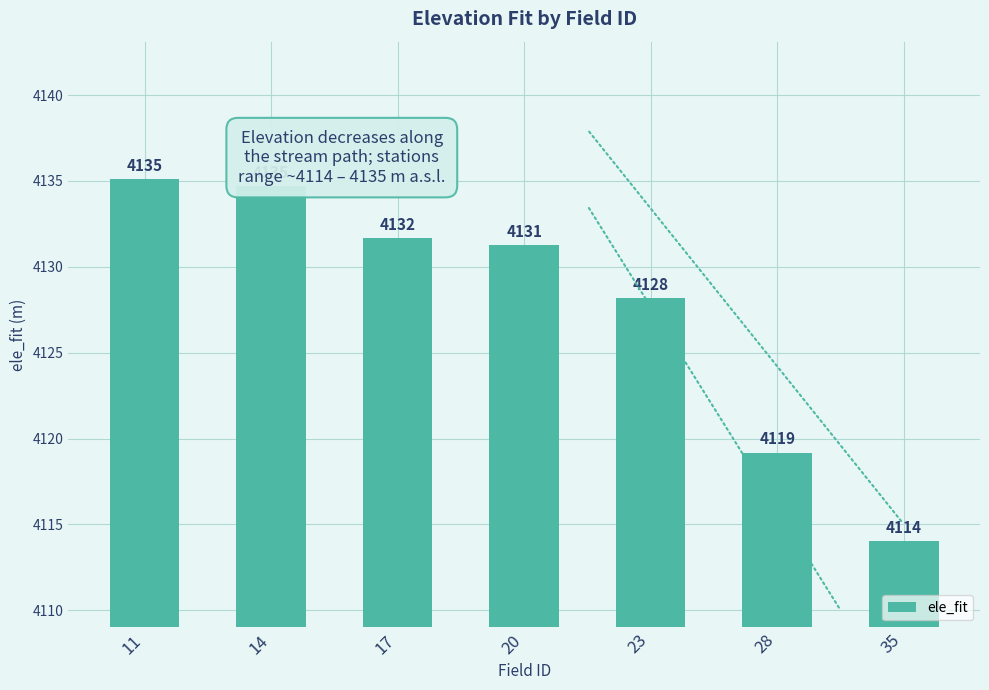

What is the difference between the second highest and second lowest values?

15.5